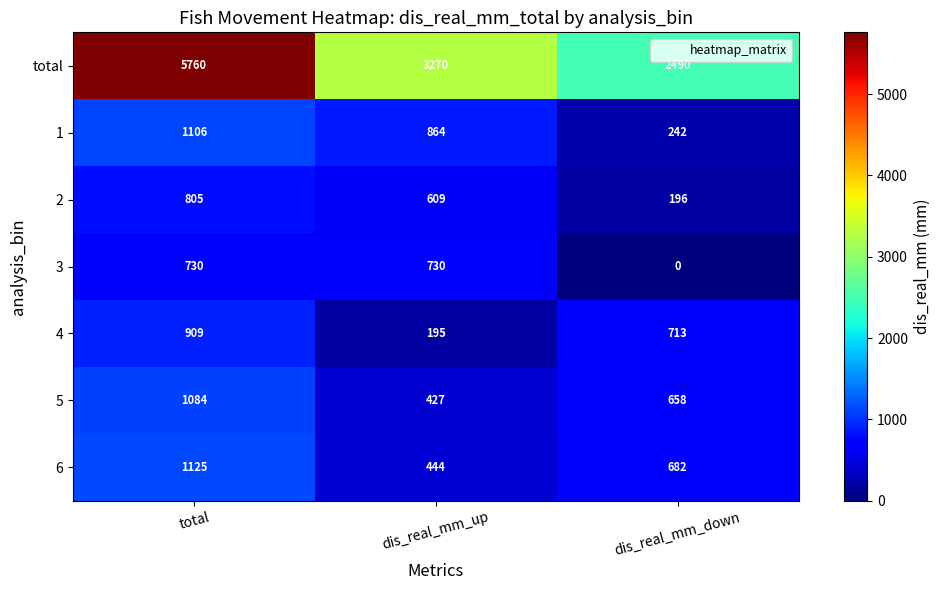

Which series changed the most between total and dis_real_mm_down?

total